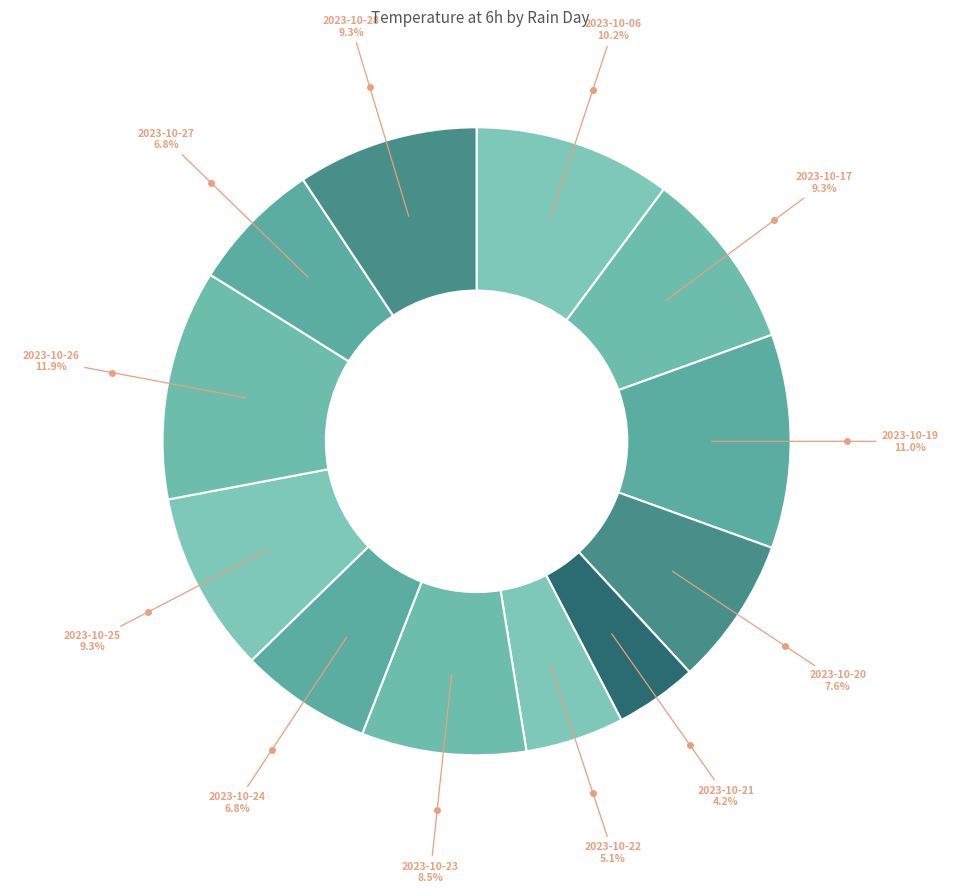

How many slices are in this pie chart?

12